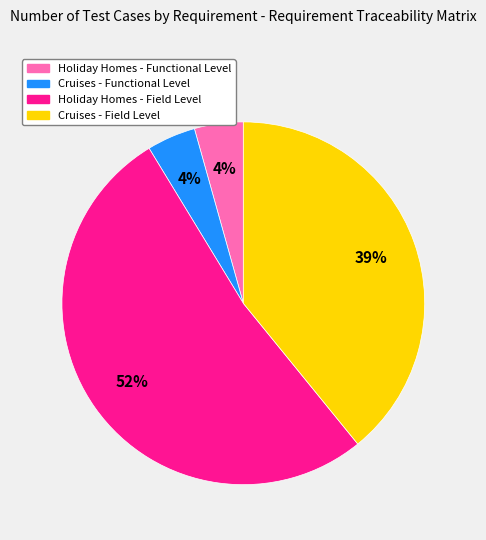

Is the sum of Holiday Homes - Field Level and Cruises - Field Level greater than half?

Yes